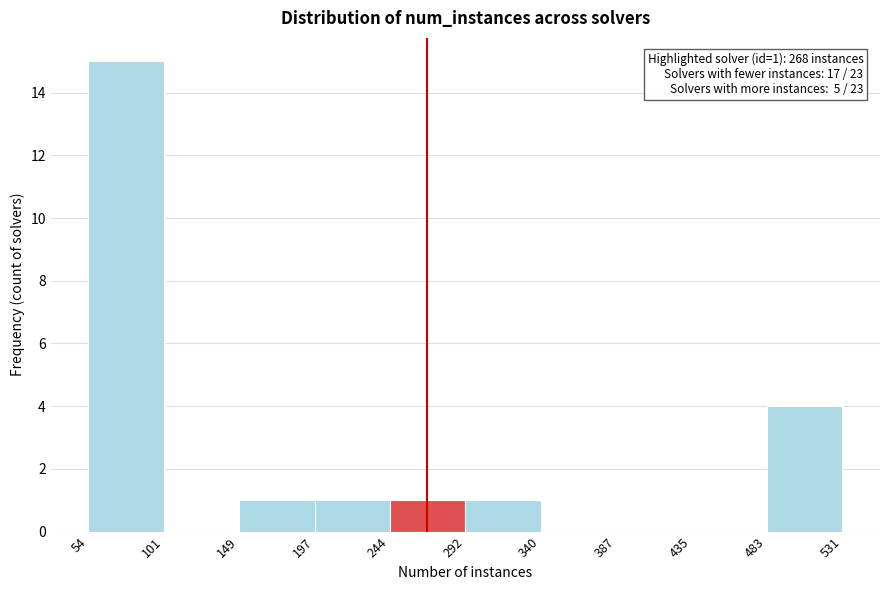

Which range on the x-axis has the tallest bar?

54 to 101